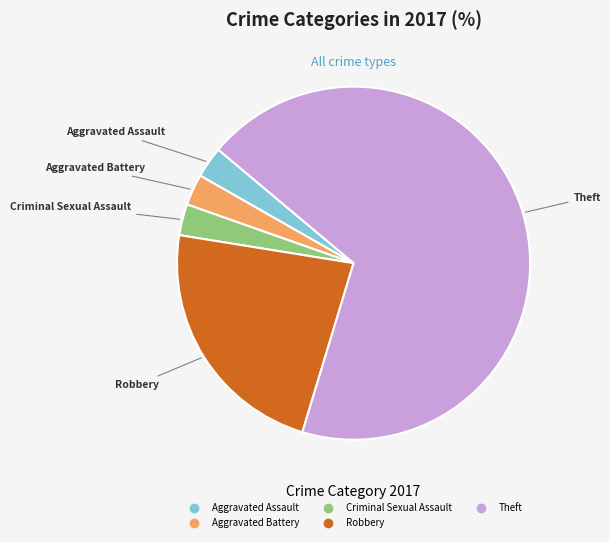

Which has a higher value, Aggravated Battery or Robbery?

Robbery